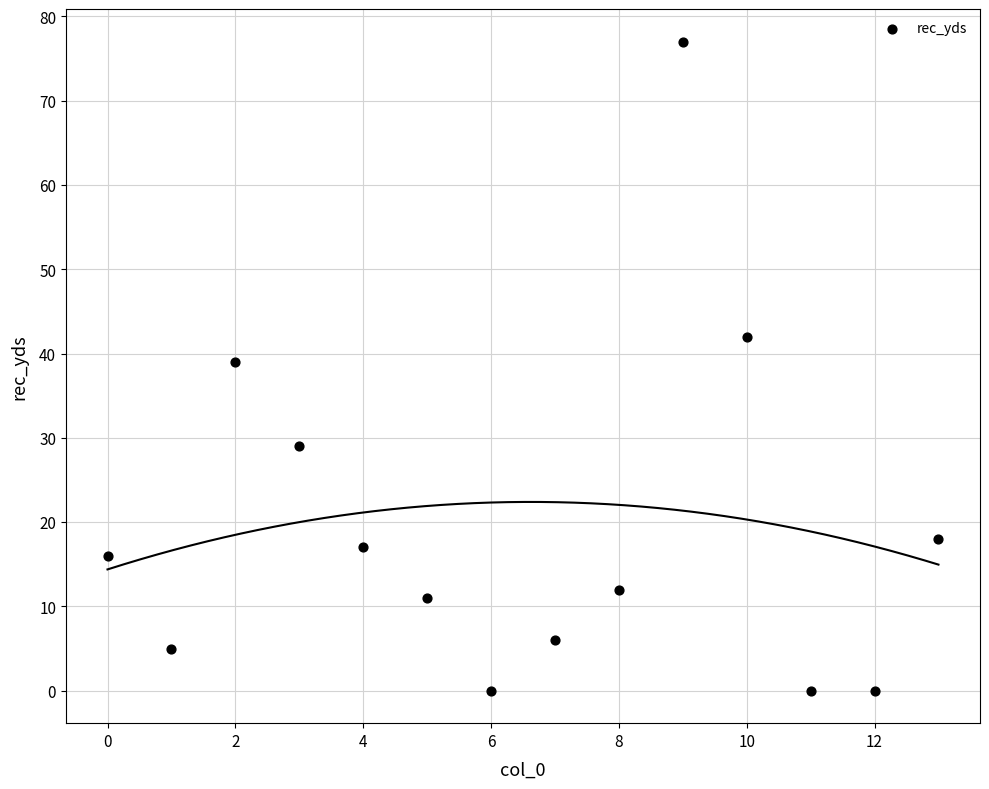

What Y value in the scatter plot is closest to 38?

39